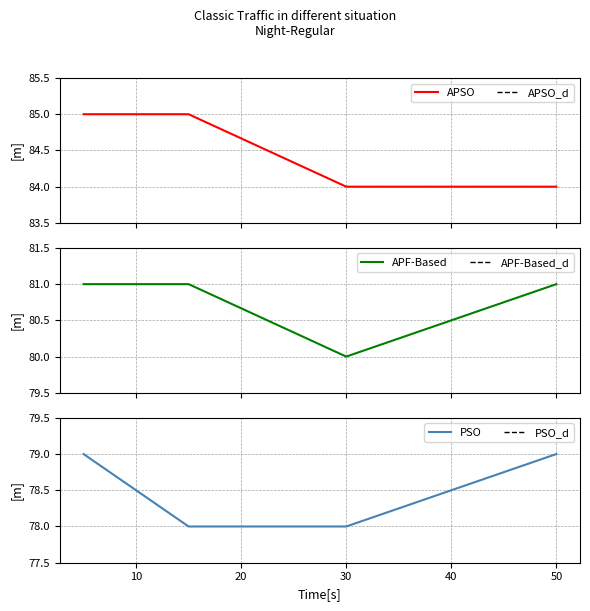

Reading right to left, extract all data points from this chart.

APSO: 84	84	85	85
APF-Based: 81	80	81	81
PSO: 79	78	78	79